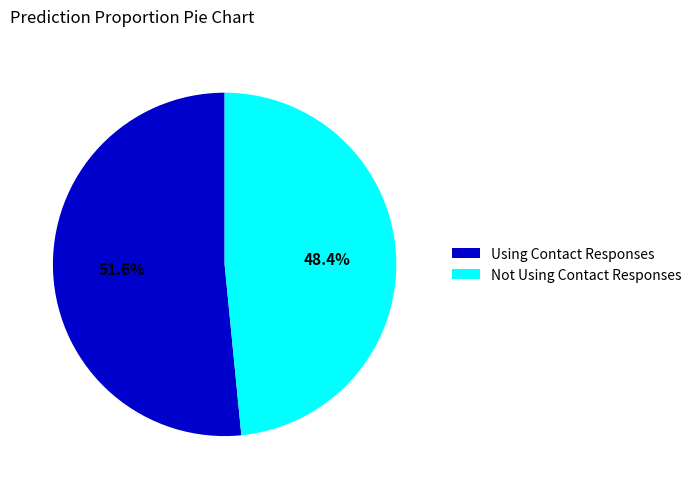

What portion of the pie excludes Not Using Contact Responses?

51.6%